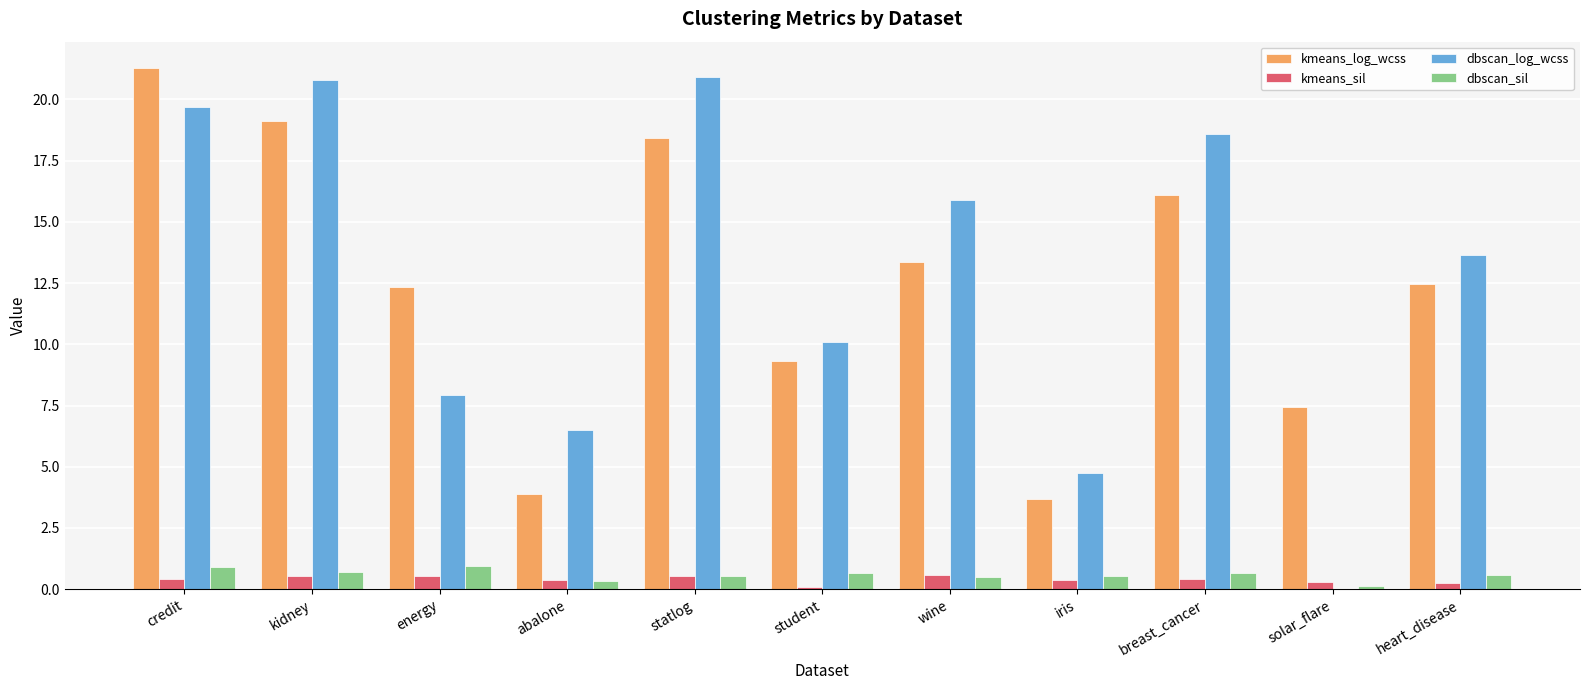

Between student and solar_flare, which series saw the biggest shift?

dbscan_log_wcss